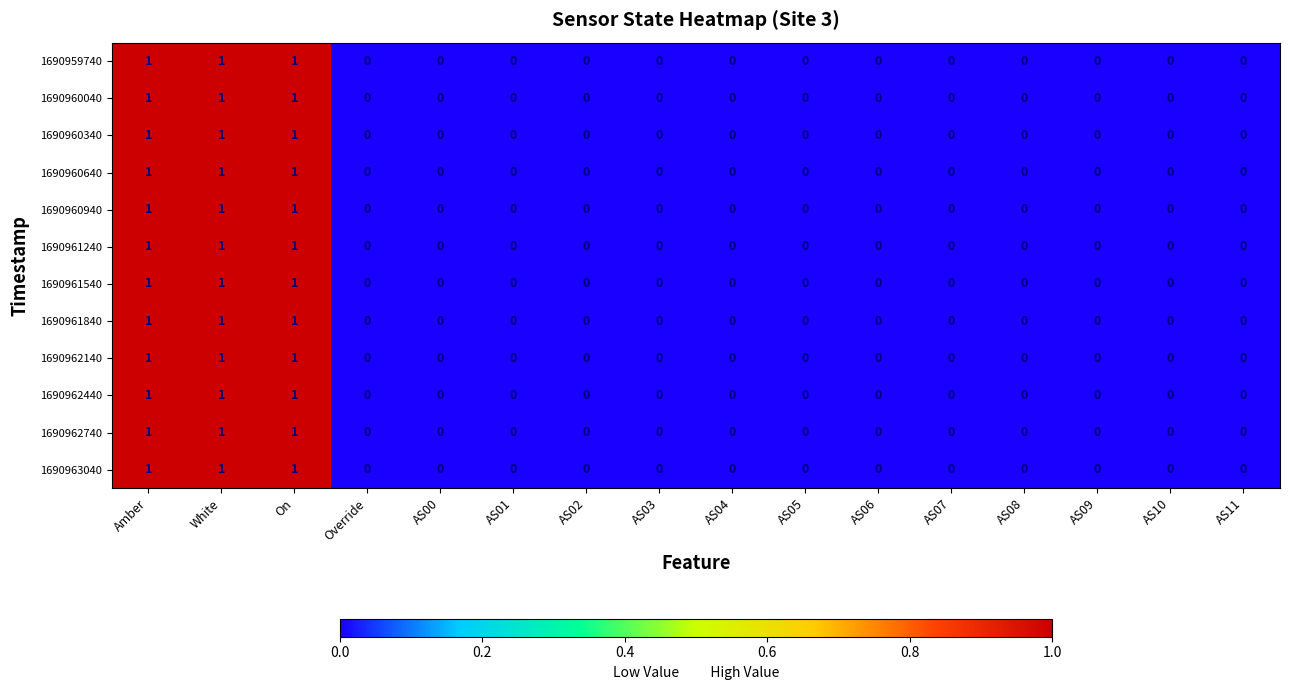

Count the number of data series in this chart.

12